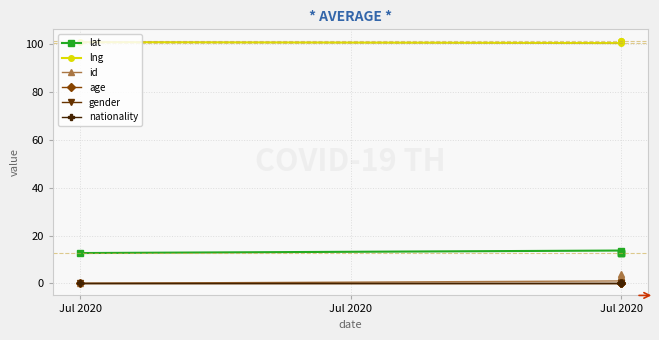

Which series has the largest total across all categories?

lng